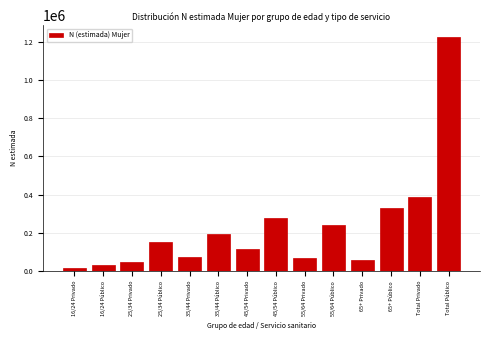

Reading left to right, what are all the values shown in this chart?

16/24 Privado=16967	16/24 Público=30567	25/34 Privado=49852	25/34 Público=151690	35/44 Privado=75904	35/44 Público=197163	45/54 Privado=116157	45/54 Público=277234	55/64 Privado=68459	55/64 Público=240345	65+ Privado=60217	65+ Público=328078	Total Privado=387556	Total Público=1225078